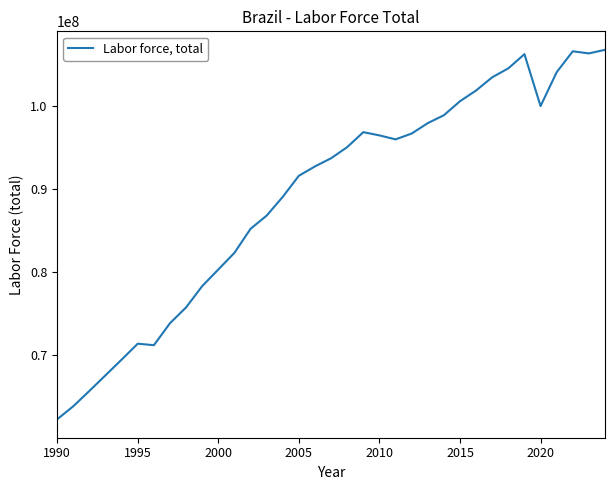

What is the difference between the maximum and minimum values?

44558876